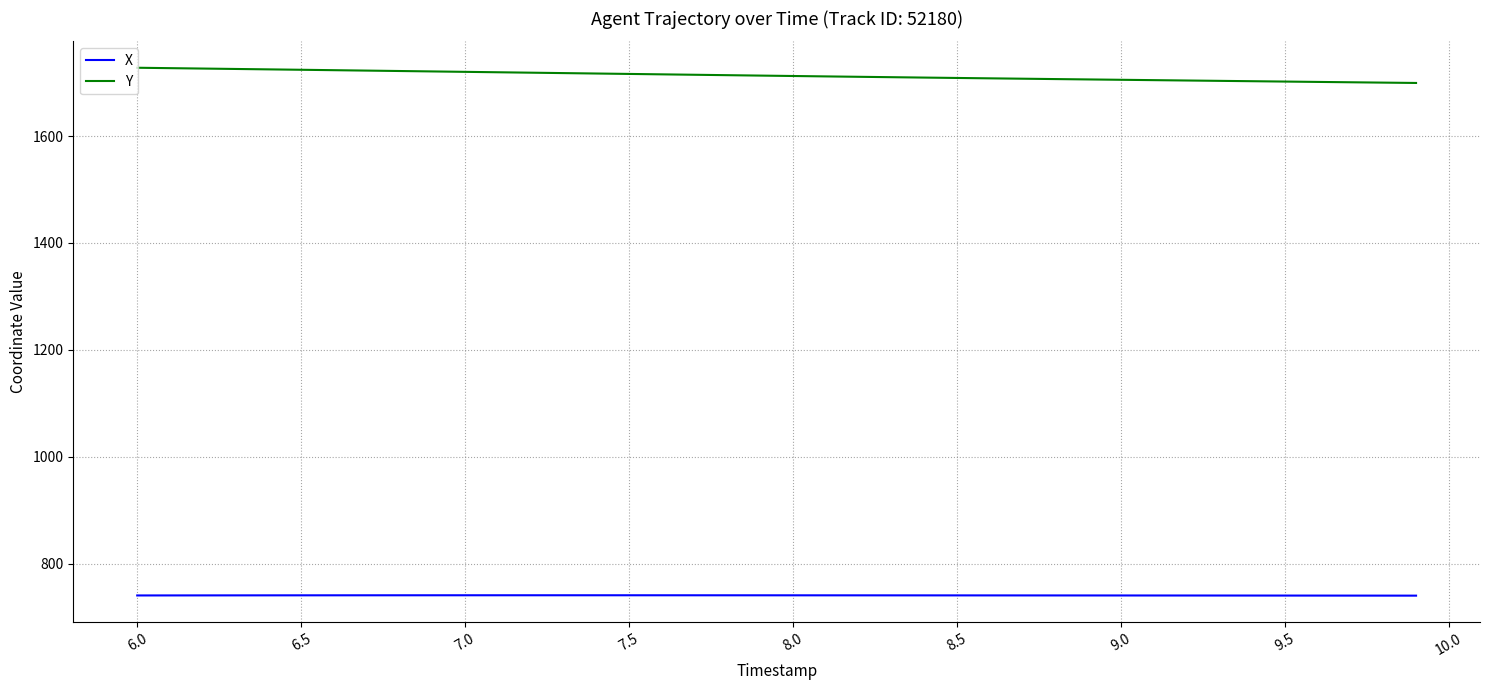

True or false: X and Y intersect in this chart.

False